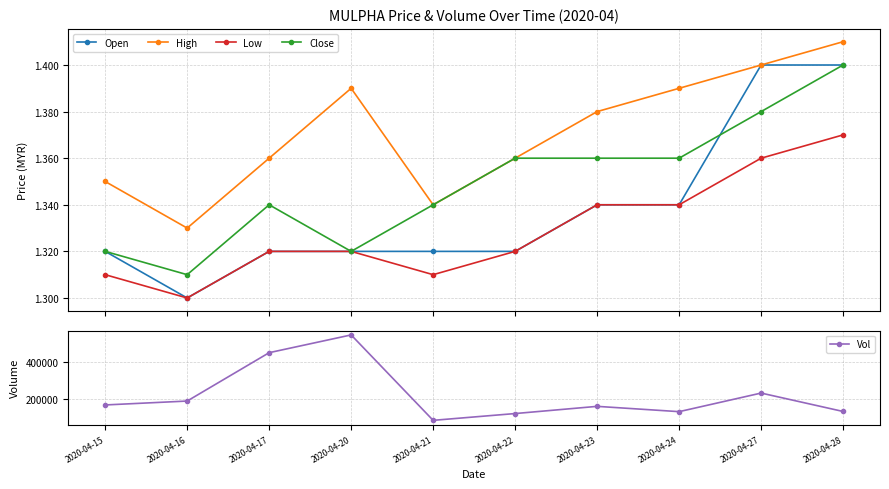

What is the value of the Vol point at the 8th from the left?

127800